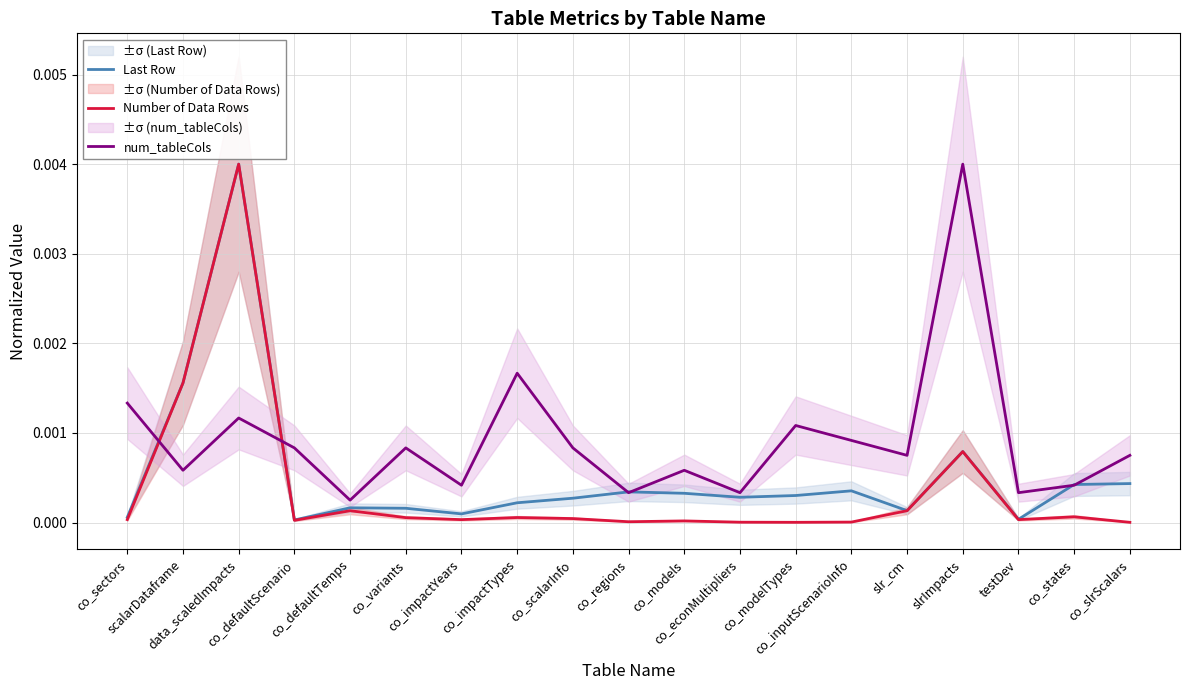

What are all the series names shown in the legend?

Last Row, Number of Data Rows, num_tableCols